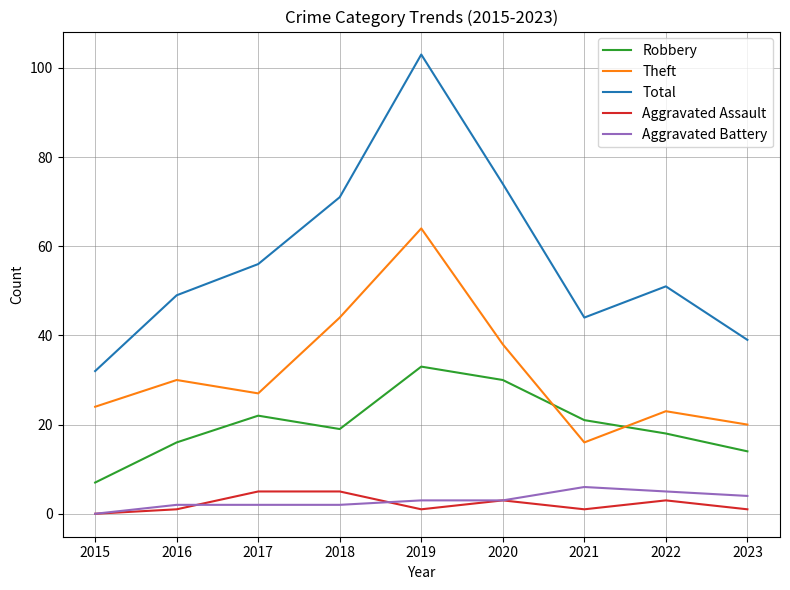

What are all the series names shown in the legend?

Robbery, Theft, Total, Aggravated Assault, Aggravated Battery